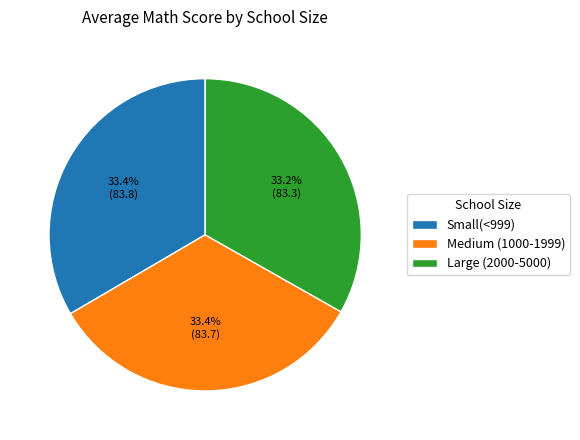

What is the ratio of the value at Medium (1000-1999) to the value at Small(<999)?

1.0